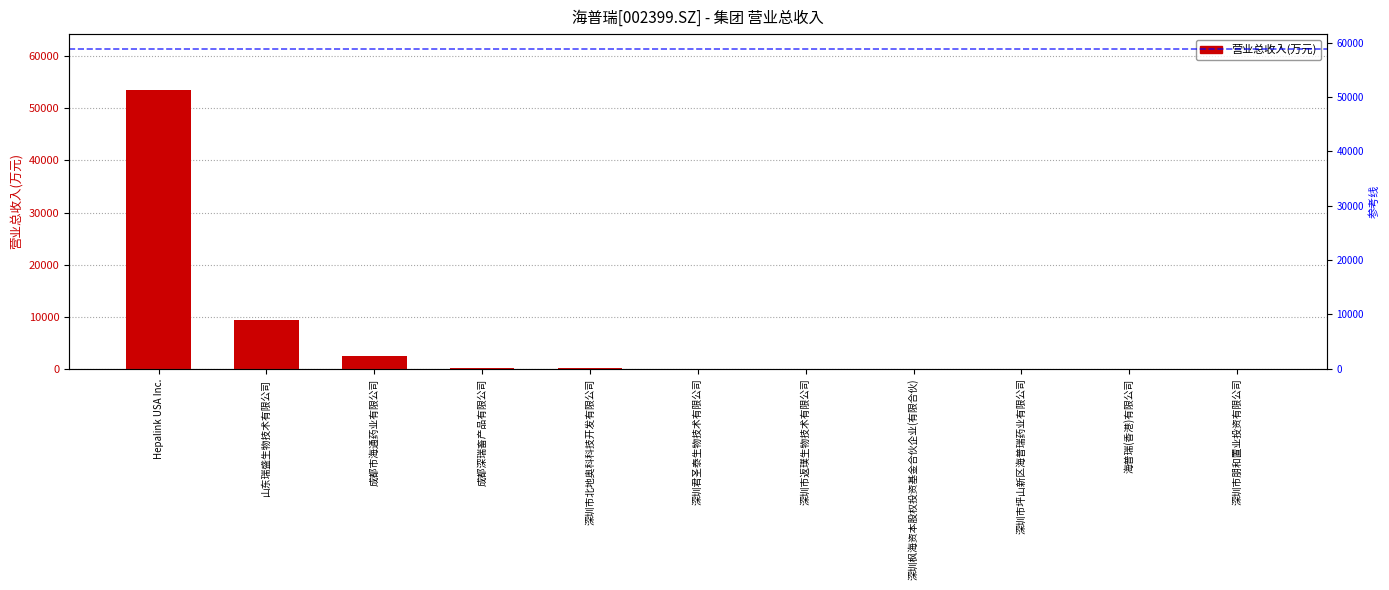

Reading right to left, extract all data points from this chart.

0.0	0.0	0.0	0.0	2.9	49.3	201.6	234.5	2459.2	9272.8	53544.1